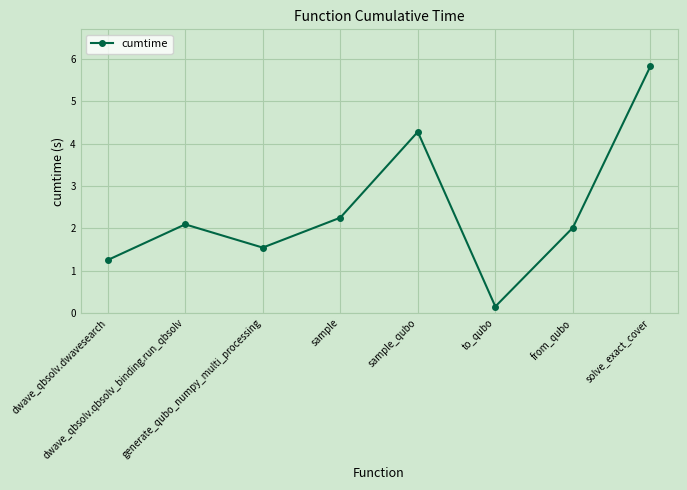

What is the ratio of the value at to_qubo to the value at sample?

0.1